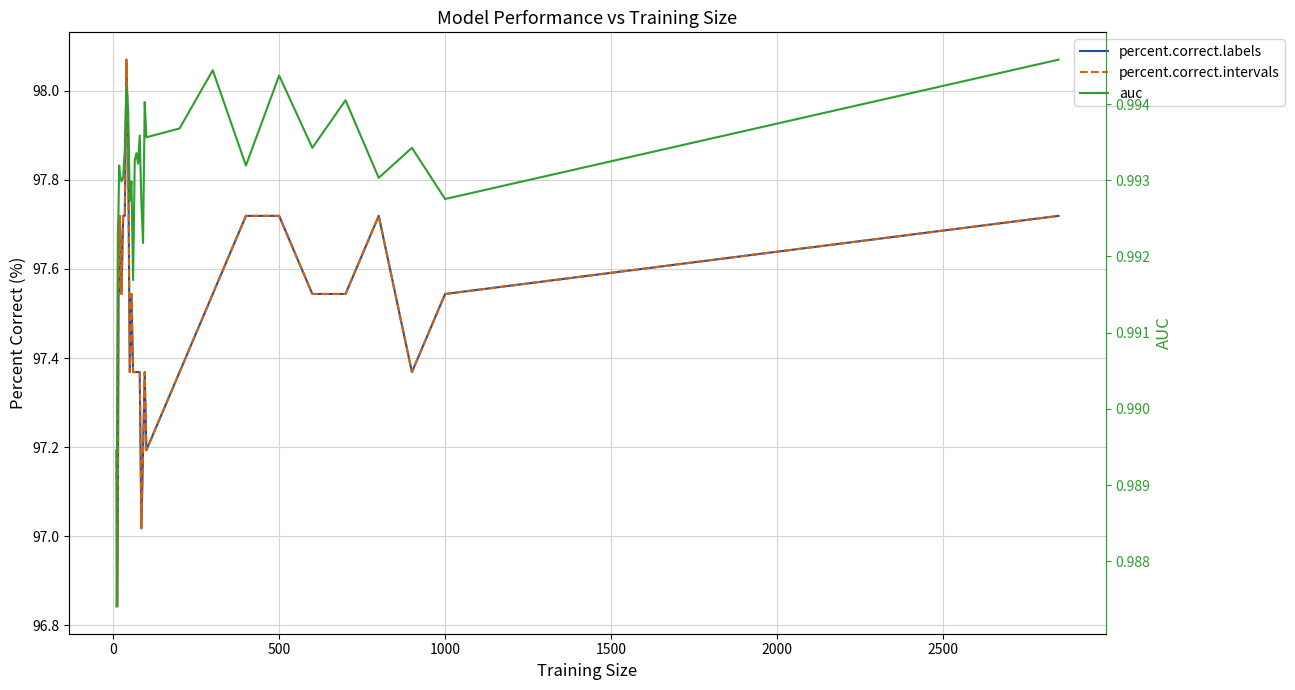

Reading right to left, what are all the values shown in this chart?

percent.correct.labels: 97.7	97.5	97.4	97.7	97.5	97.5	97.7	97.7	97.5	97.4	97.2	97.4	97.2	97.0	97.4	97.4	97.4	97.4	97.4	97.5	97.4	97.9	98.1	97.7	97.7	97.5	97.7	97.5	97.5	97.0	96.8	97.2
percent.correct.intervals: 97.7	97.5	97.4	97.7	97.5	97.5	97.7	97.7	97.5	97.4	97.2	97.4	97.2	97.0	97.4	97.4	97.4	97.4	97.4	97.5	97.4	97.9	98.1	97.7	97.7	97.5	97.7	97.5	97.5	97.0	96.8	97.2
auc: 1.0	1.0	1.0	1.0	1.0	1.0	1.0	1.0	1.0	1.0	1.0	1.0	1.0	1.0	1.0	1.0	1.0	1.0	1.0	1.0	1.0	1.0	1.0	1.0	1.0	1.0	1.0	1.0	1.0	1.0	1.0	1.0